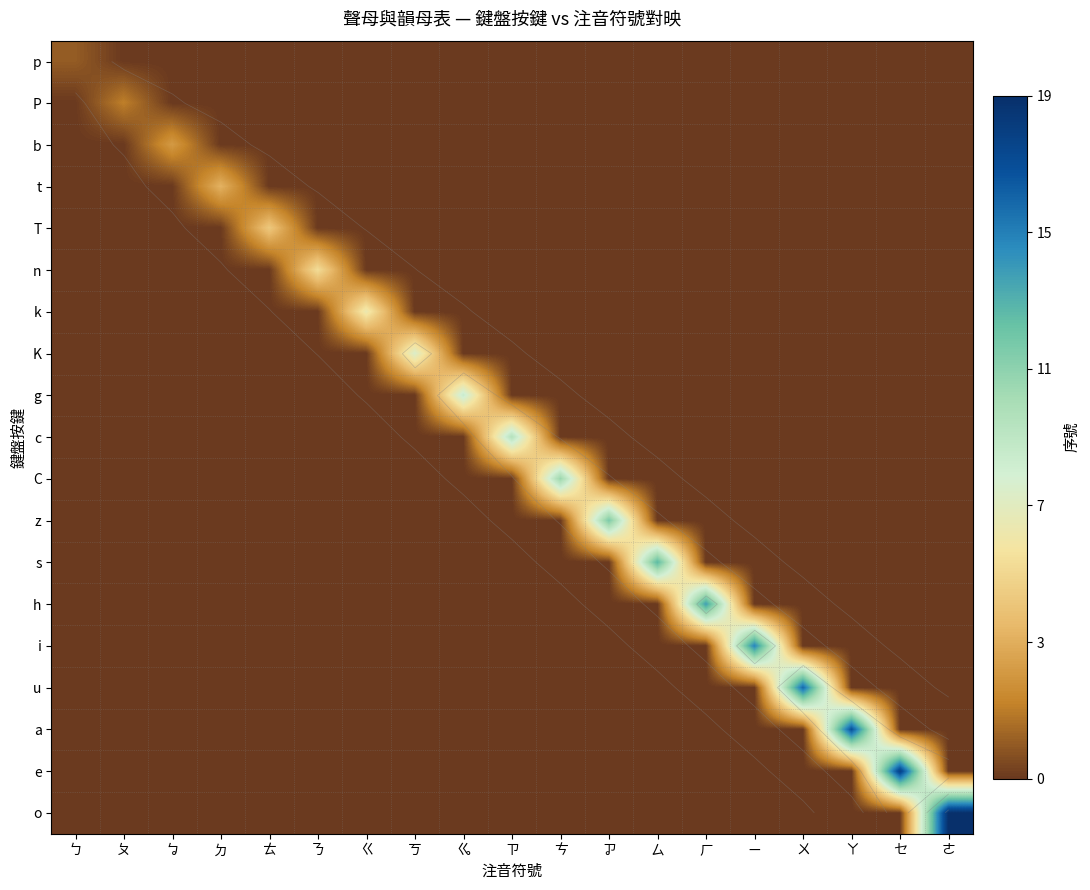

Which series has the largest total across all categories?

o